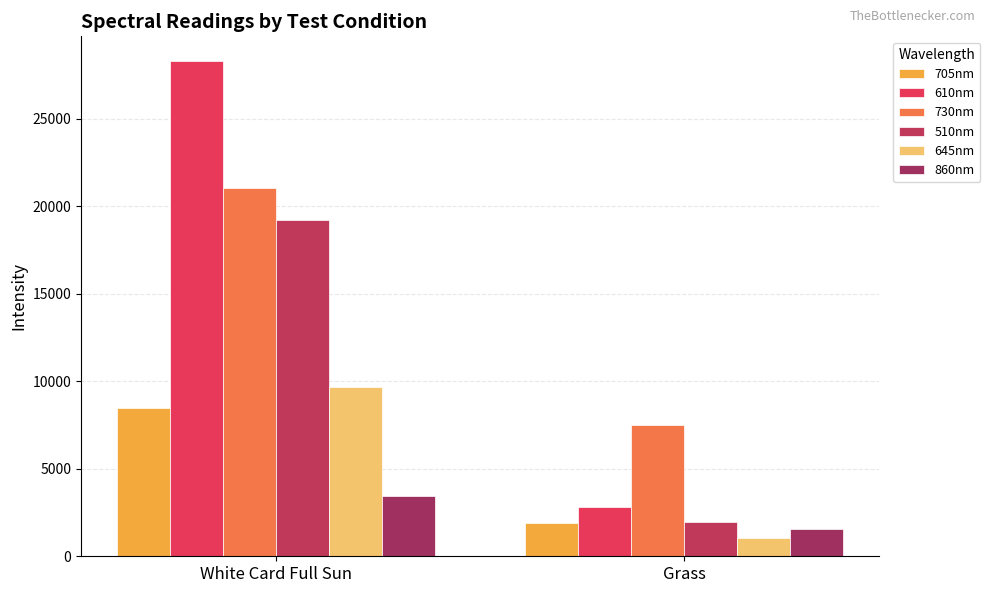

Reading left to right, transcribe all the data shown in this chart.

705nm: 8495.6	1905.0
610nm: 28304.0	2790.6
730nm: 21078.1	7494.3
510nm: 19194.6	1943.9
645nm: 9668.8	1044.4
860nm: 3450.0	1560.0